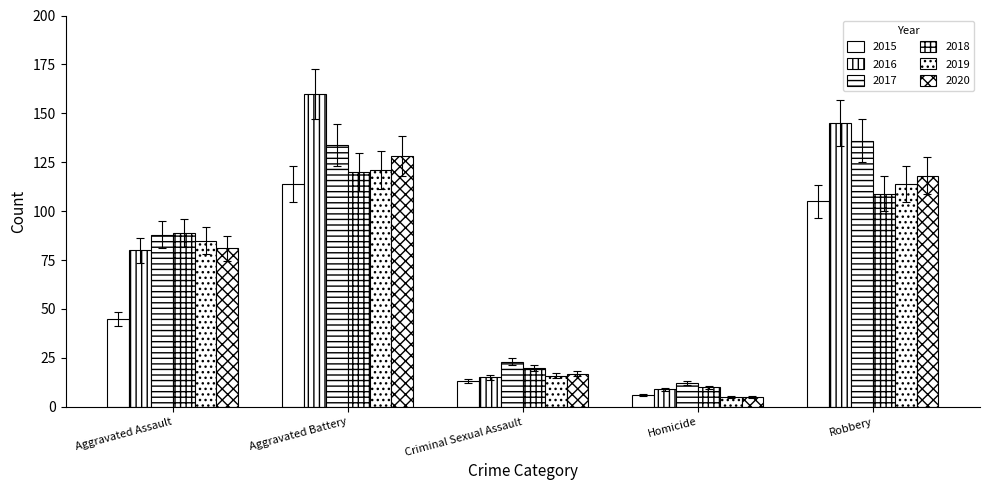

Which series changed the most between Aggravated Assault and Homicide?

2018